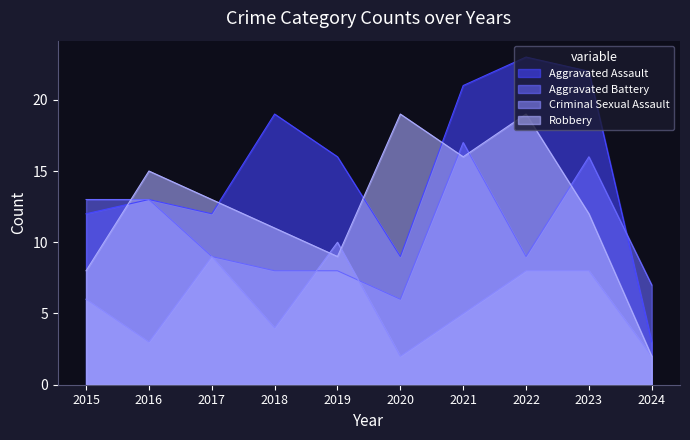

Rank the categories by Criminal Sexual Assault value from lowest to highest.

2020, 2024, 2016, 2018, 2021, 2015, 2022, 2023, 2017, 2019